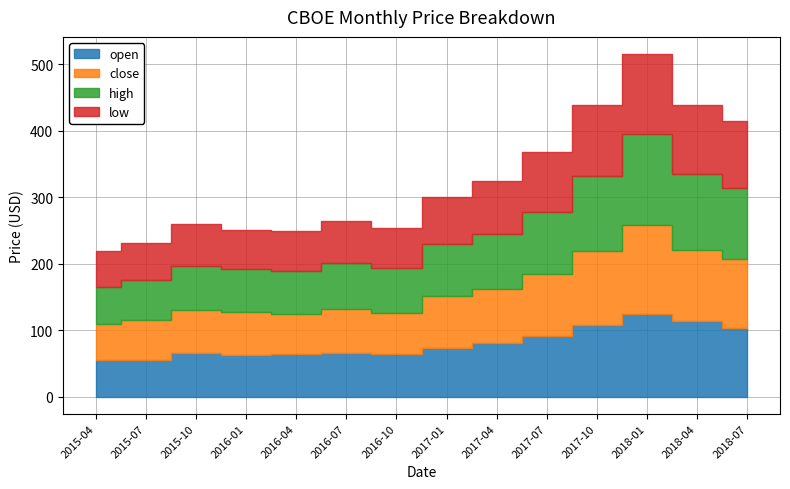

How many values in the high series exceed 78?

7